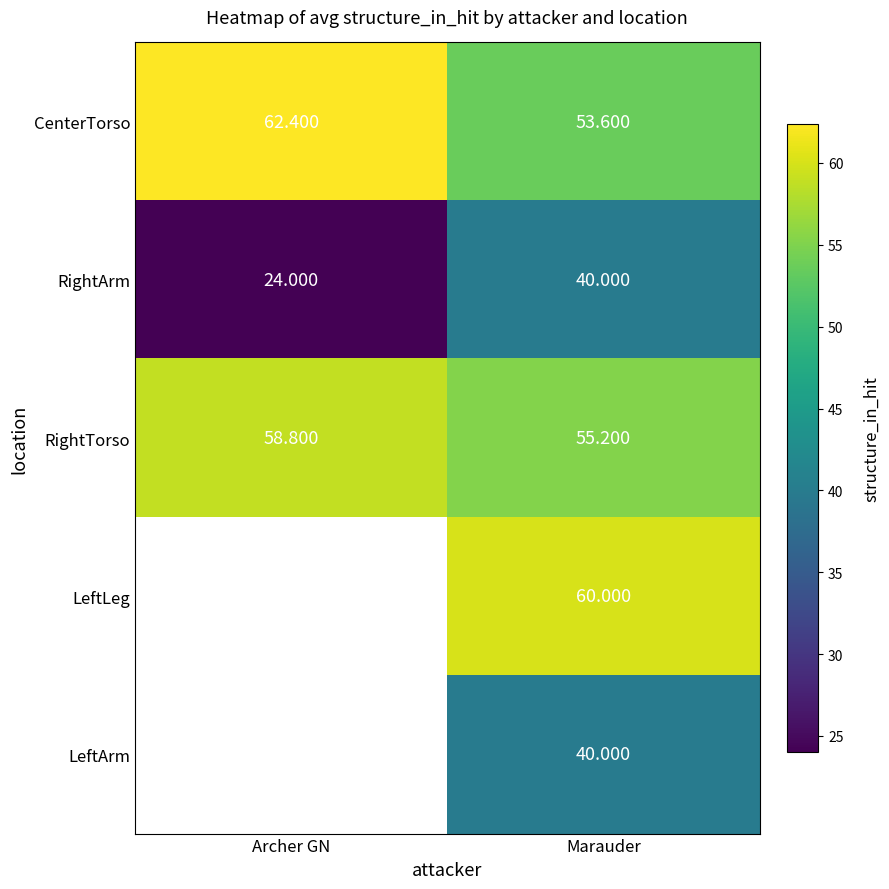

Which has a higher value, Marauder or Archer GN?

Archer GN